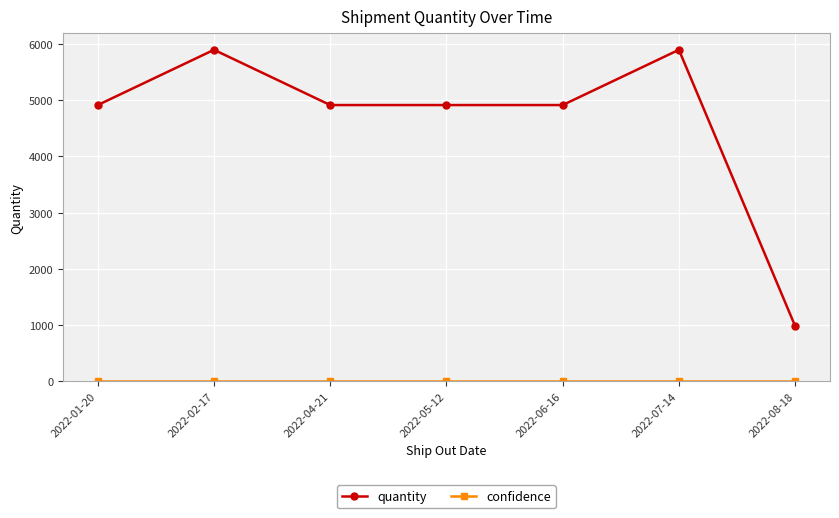

Which series has the widest spread of values?

quantity